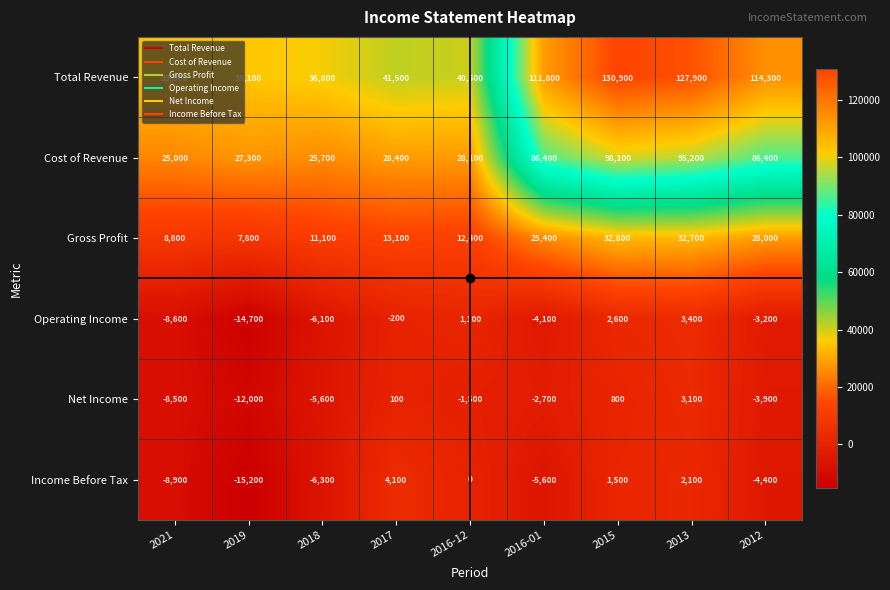

List the series in order of their peak value, lowest first.

Net Income, Operating Income, Income Before Tax, Gross Profit, Cost of Revenue, Total Revenue